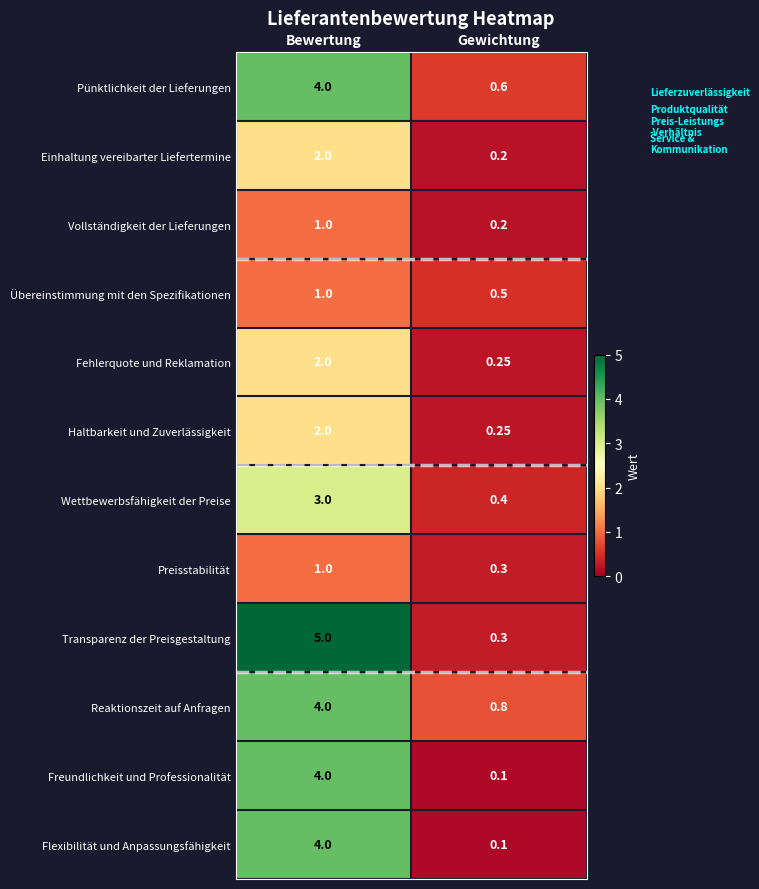

Which series has the largest range (max minus min)?

Transparenz der Preisgestaltung